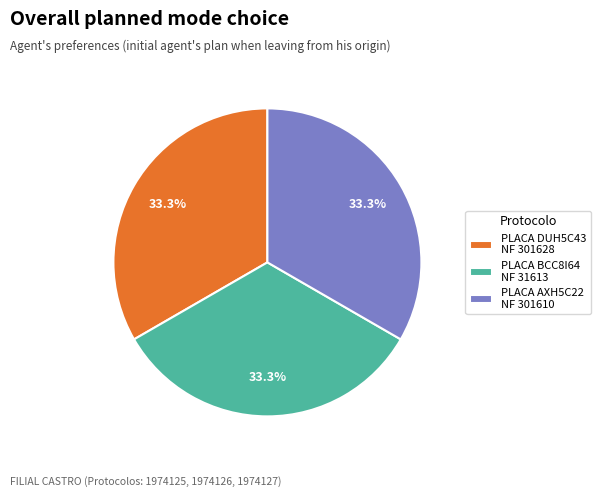

Is there any slice that represents more than half of the pie?

No